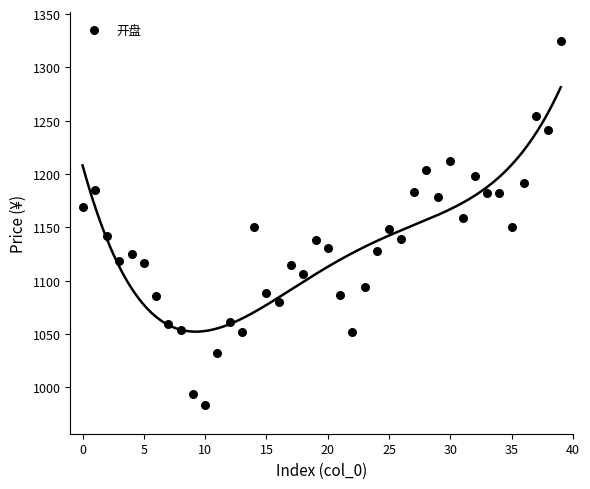

What is the range of Y values (max minus min)?

340.6